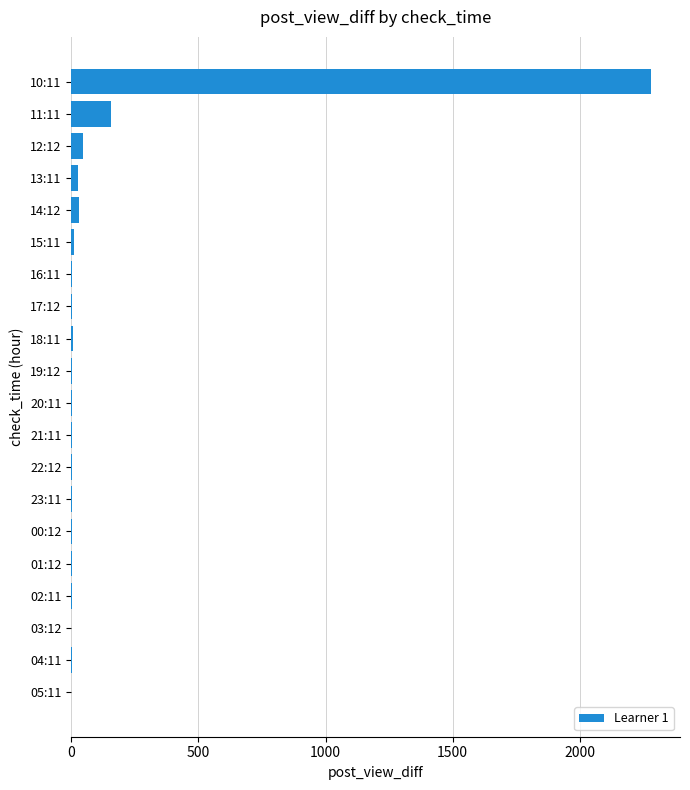

Which category has the highest value across all series?

10:11